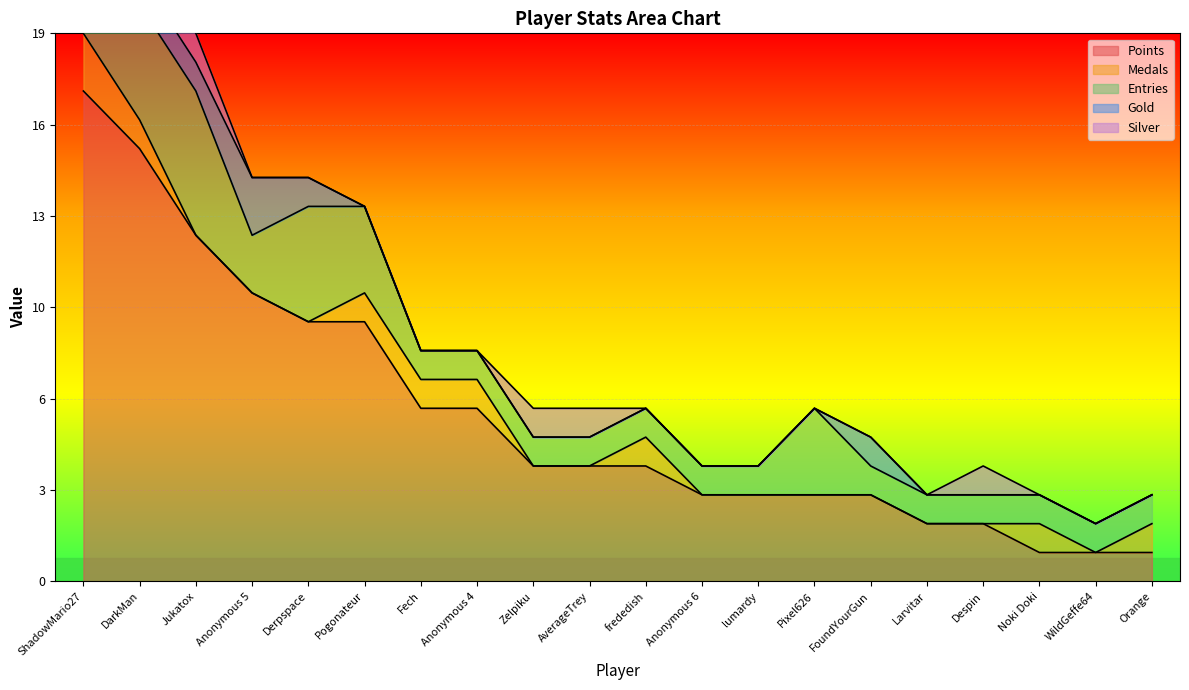

What is the sum of the Silver values at Anonymous 4 and Jukatox?

1